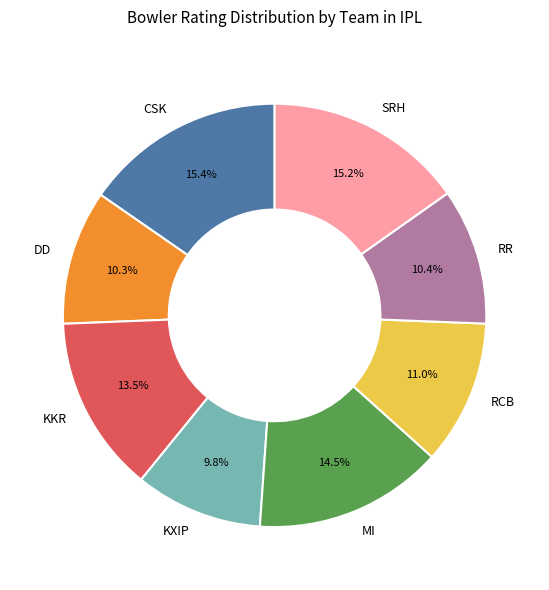

Which has a higher value, KKR or MI?

MI